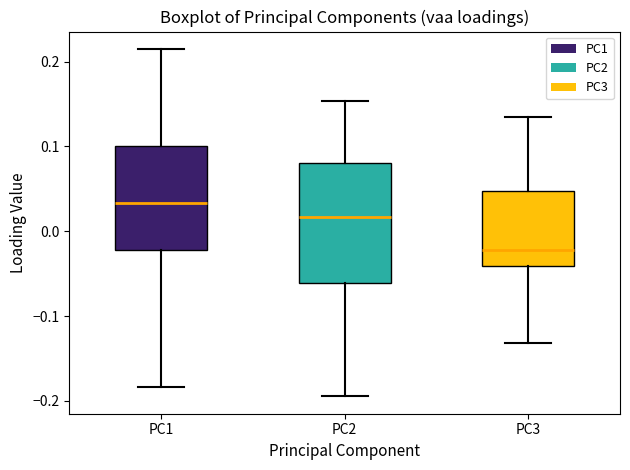

Which box has the highest median line?

PC1